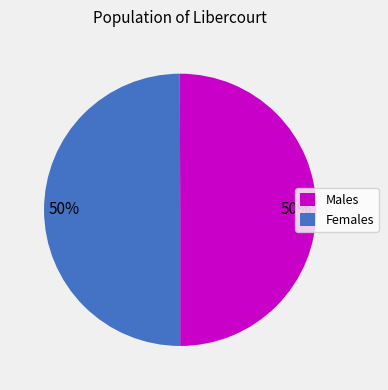

Combined, do Females and Males account for over 50%?

Yes